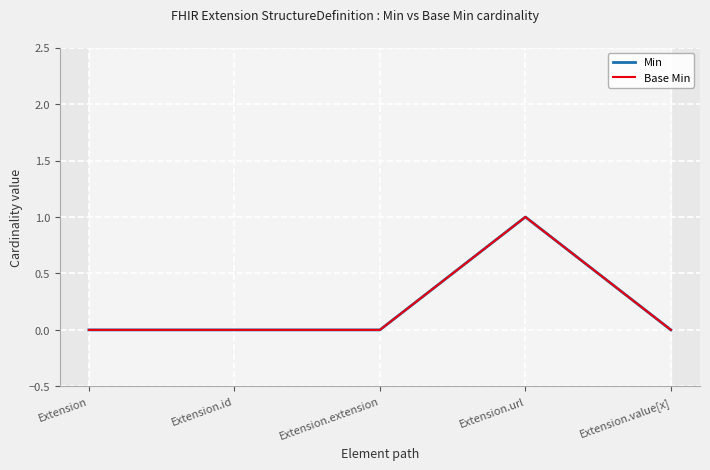

At which category is the sum across all series the highest?

Extension.url